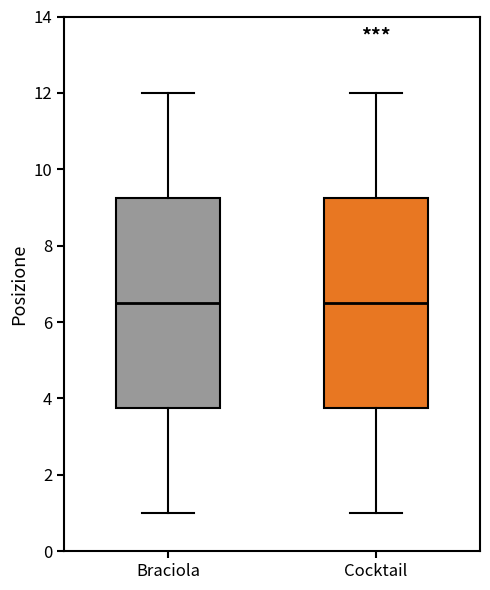

Where is the lower edge of the box for Cocktail on the y-axis? The values are not printed on the chart, so give them approximately, as read against the axis.

3.8